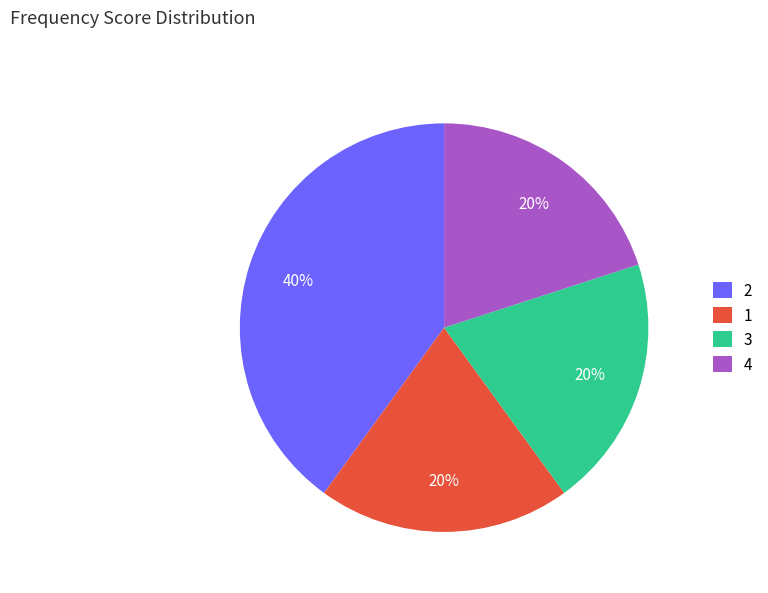

Count the number of slices in the pie.

4